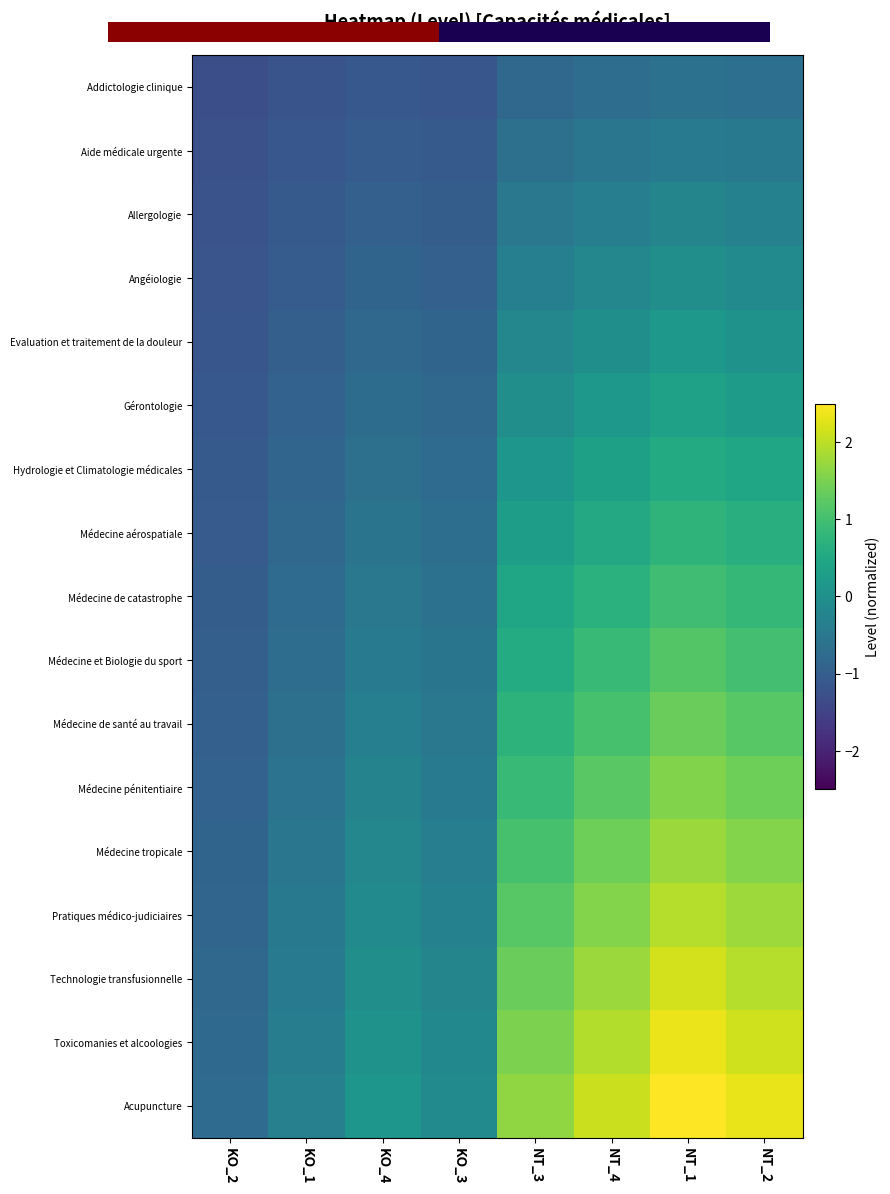

Which series has the widest spread of values?

Acupuncture